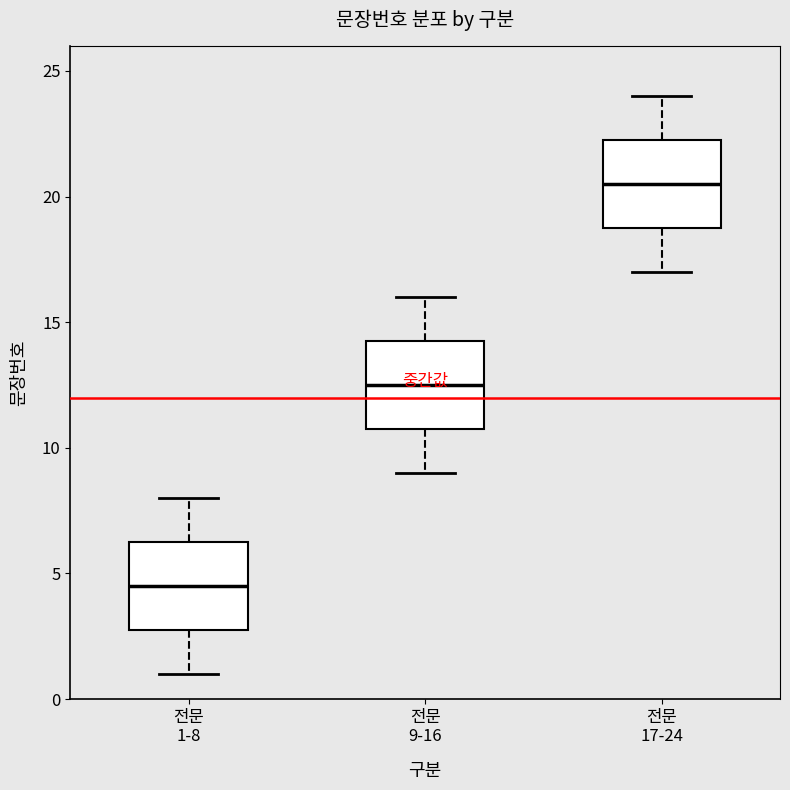

Reading left to right, read every box against the y-axis: the position of its median line, the range the box covers, and the ends of its whiskers. The values are not printed on the chart, so give them approximately, as read against the axis.

전문 1-8: median 4.5, box 3.0 to 6.5, whiskers 1.0 to 8.0
전문 9-16: median 12.5, box 11.0 to 14.5, whiskers 9.0 to 16.0
전문 17-24: median 20.5, box 19.0 to 22.5, whiskers 17.0 to 24.0